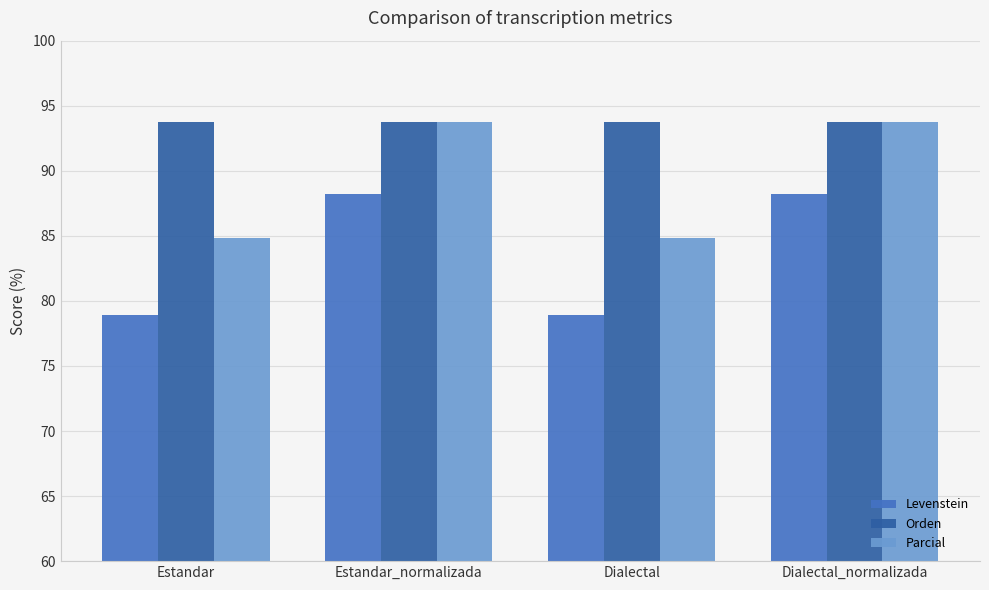

What is the approximate value of Parcial at Dialectal?

84.8